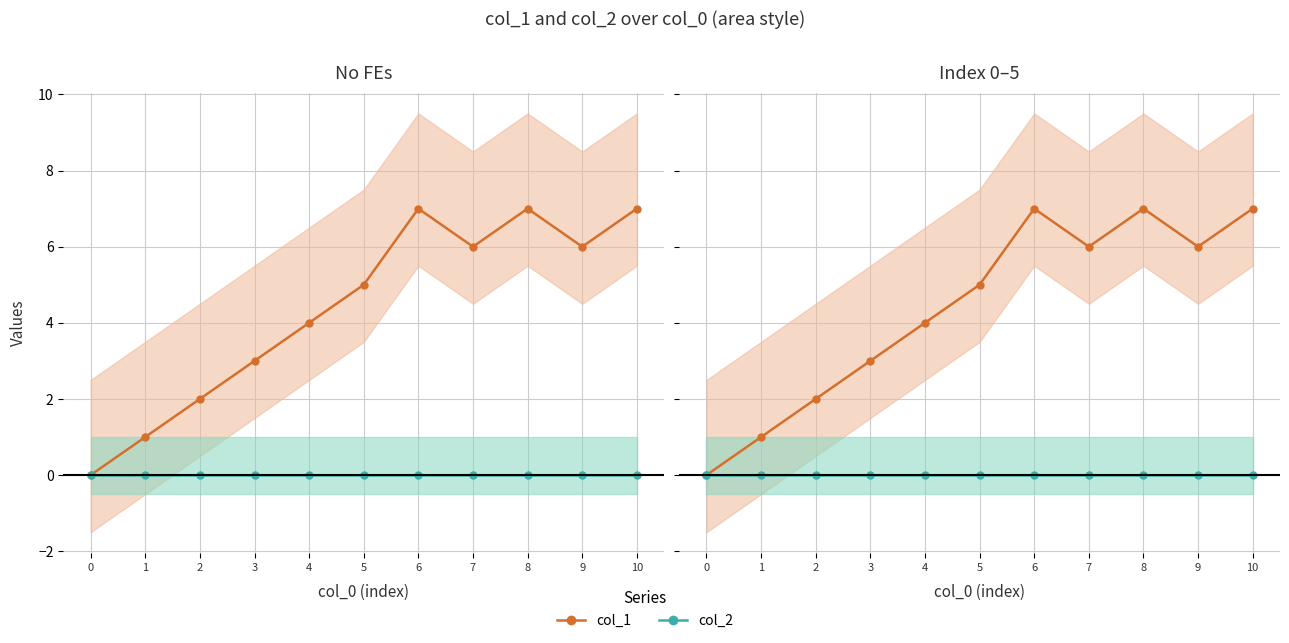

Reading left to right, what are all the values shown in this chart?

col_1: 0	1	2	3	4	5	7	6	7	6	7
col_2: 0	0	0	0	0	0	0	0	0	0	0